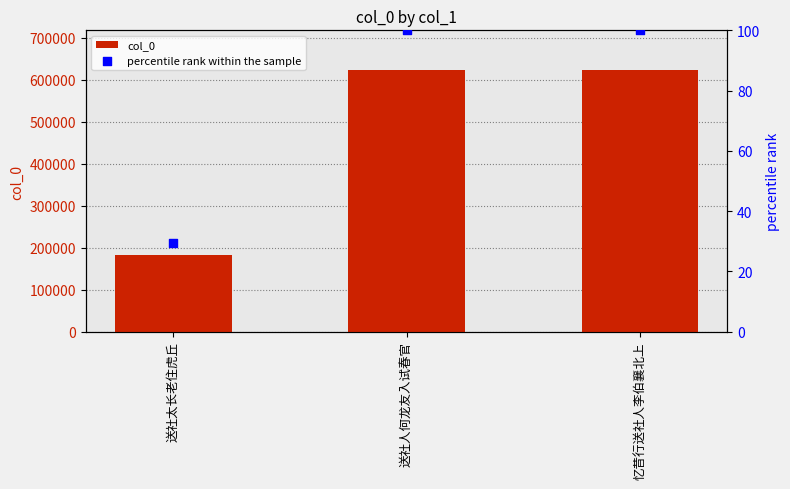

Is the value of col_0 at 送社太长老住虎丘 greater than the value of percentile rank within the sample at 送社人何龙友入试春官?

Yes